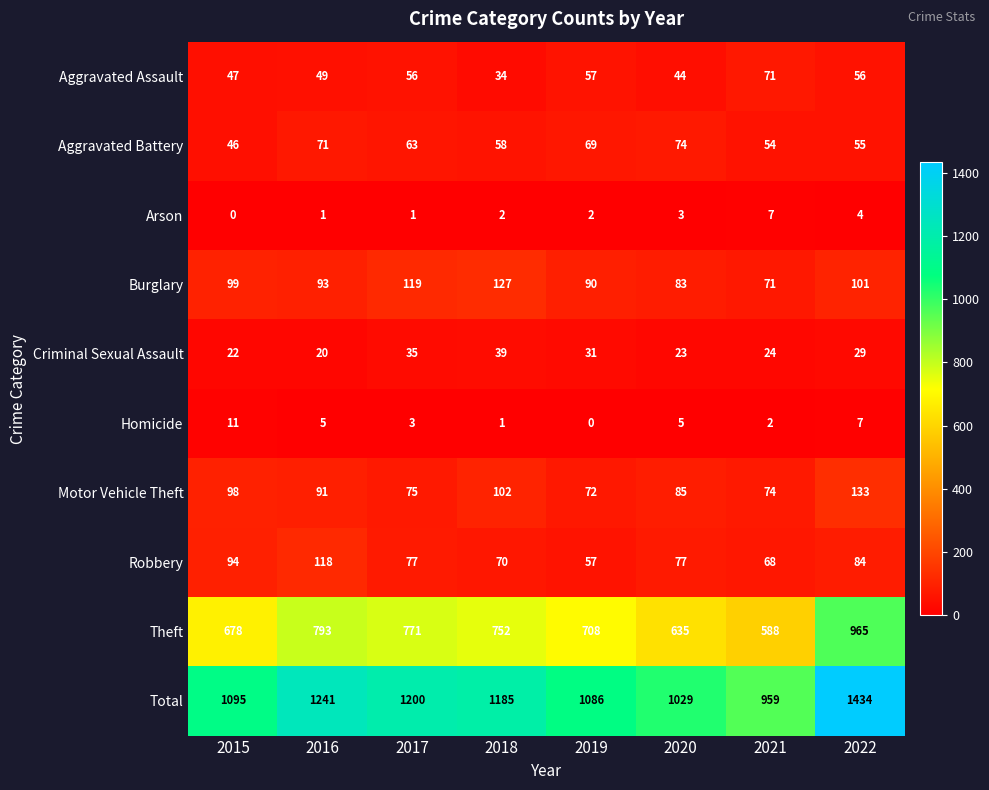

What is the sum of all Aggravated Assault values?

414